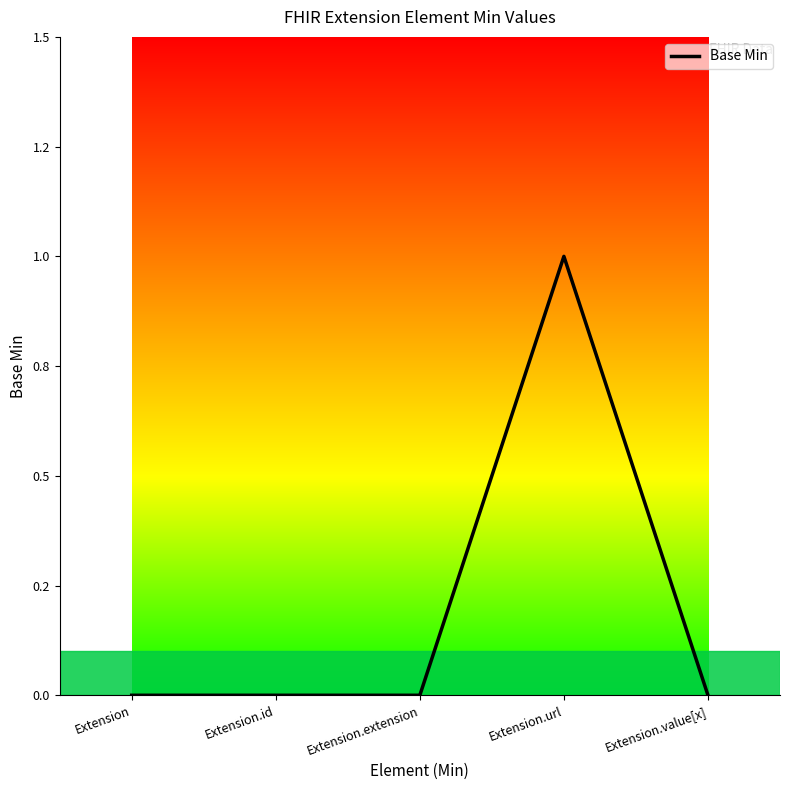

Does the chart have visible grid lines?

No